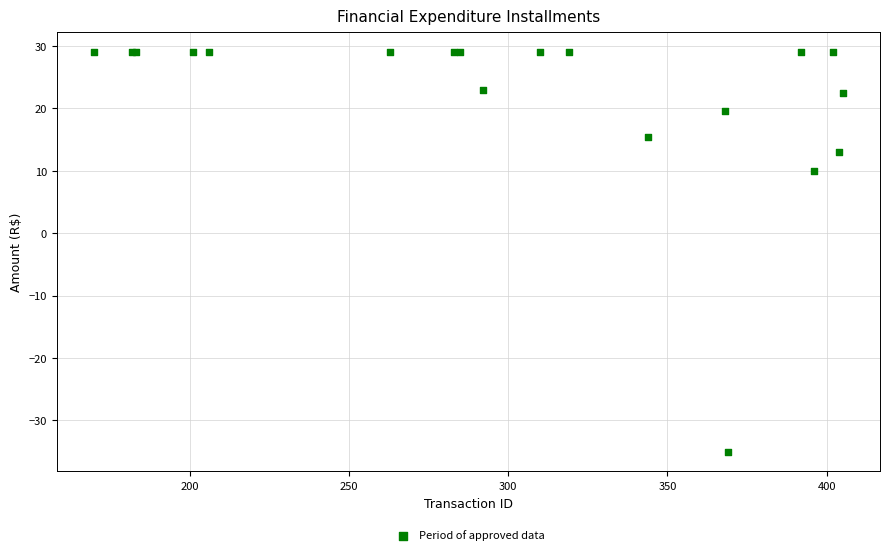

What Y value in the scatter plot is closest to -3?

9.9